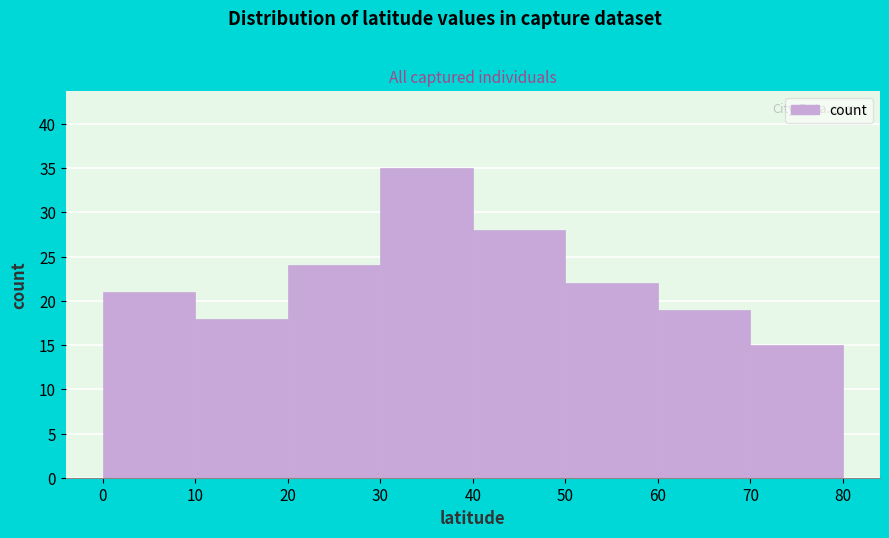

Reading left to right, list every bar in this chart as the range it spans on the x-axis followed by its height. The values are not printed on the chart, so give them approximately, as read against the axis.

0 to 10: 21
10 to 20: 18
20 to 30: 24
30 to 40: 35
40 to 50: 28
50 to 60: 22
60 to 70: 19
70 to 80: 15